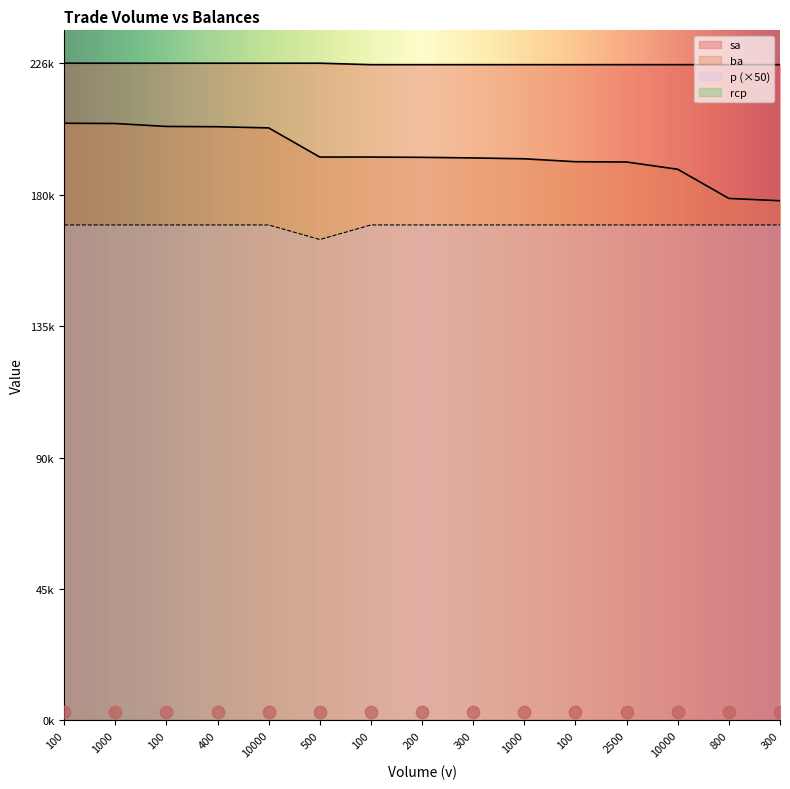

At how many categories does at least one series exceed 186114?

15